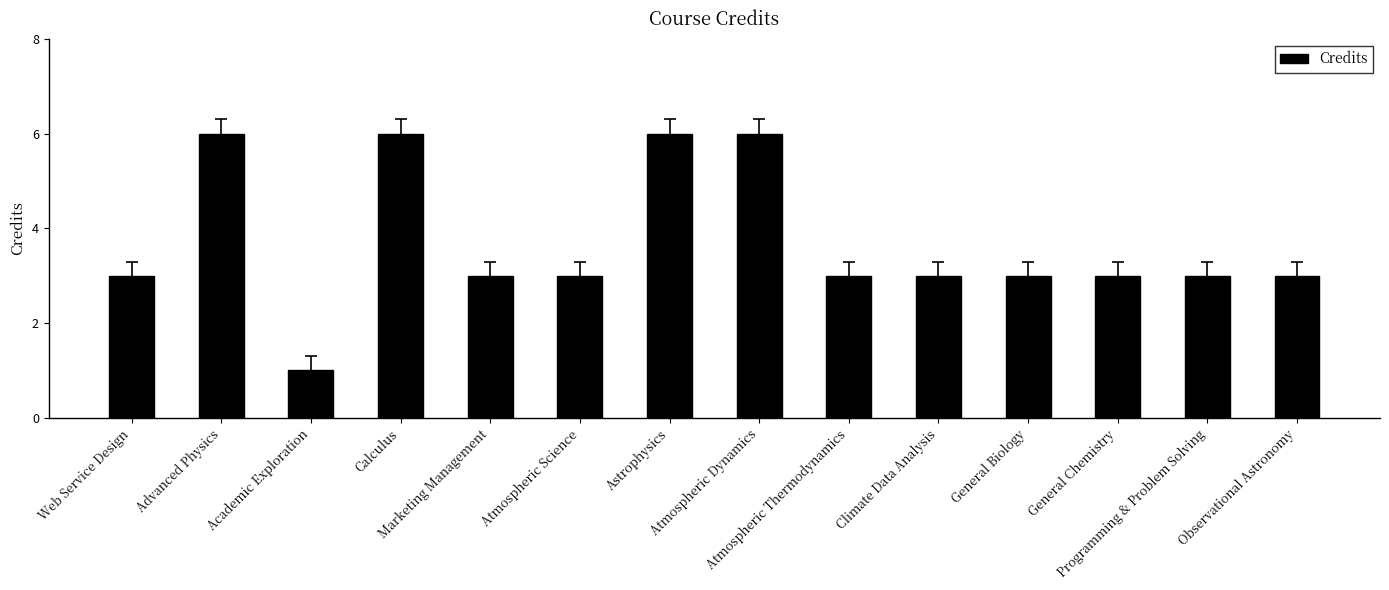

At which category does the chart reach its minimum across all series?

Academic Exploration